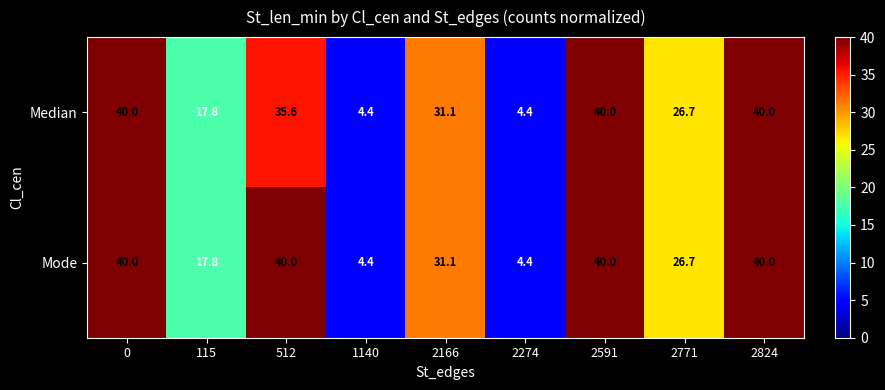

List the series in order of their overall mean, highest first.

Mode, Median